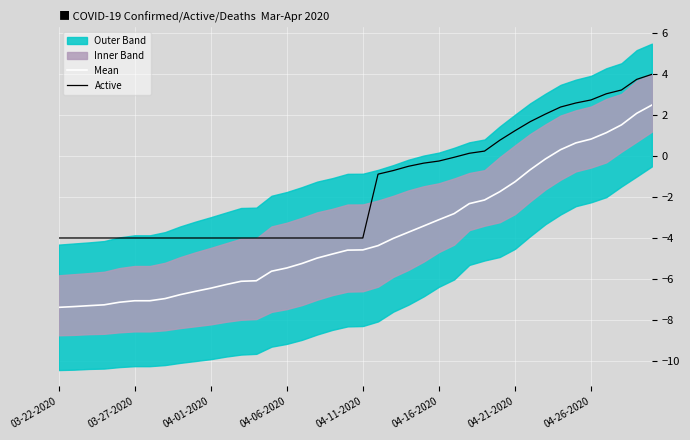

The value of Active at 28 is 0.4. True or false?

False